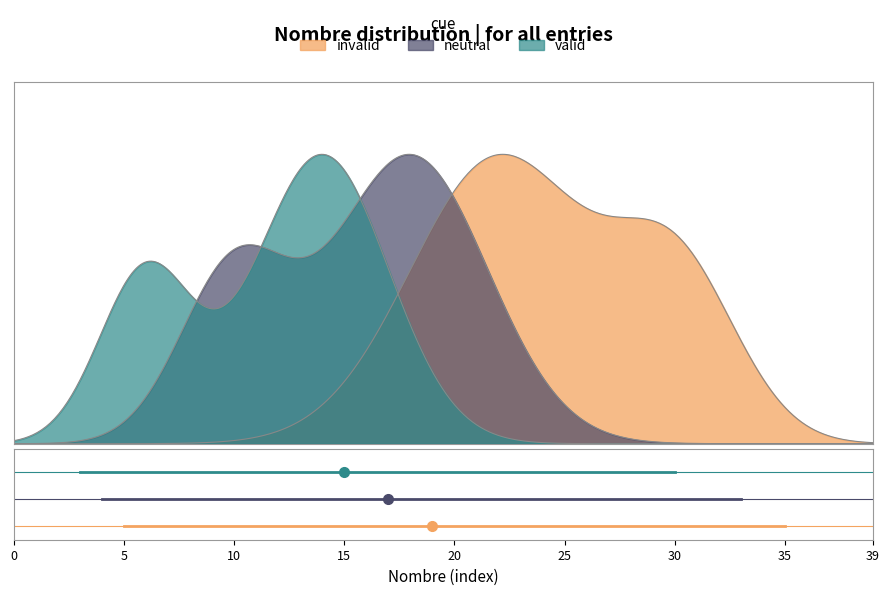

Is the value of invalid at 5 greater than the value of valid at 0?

No